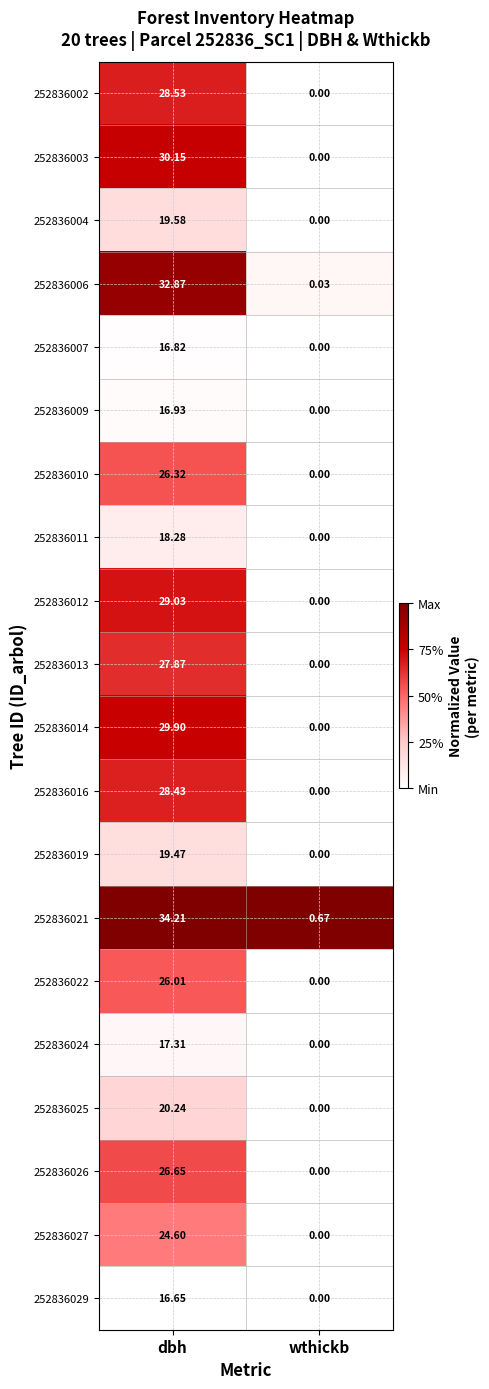

At which label does 252836012 reach its minimum?

wthickb